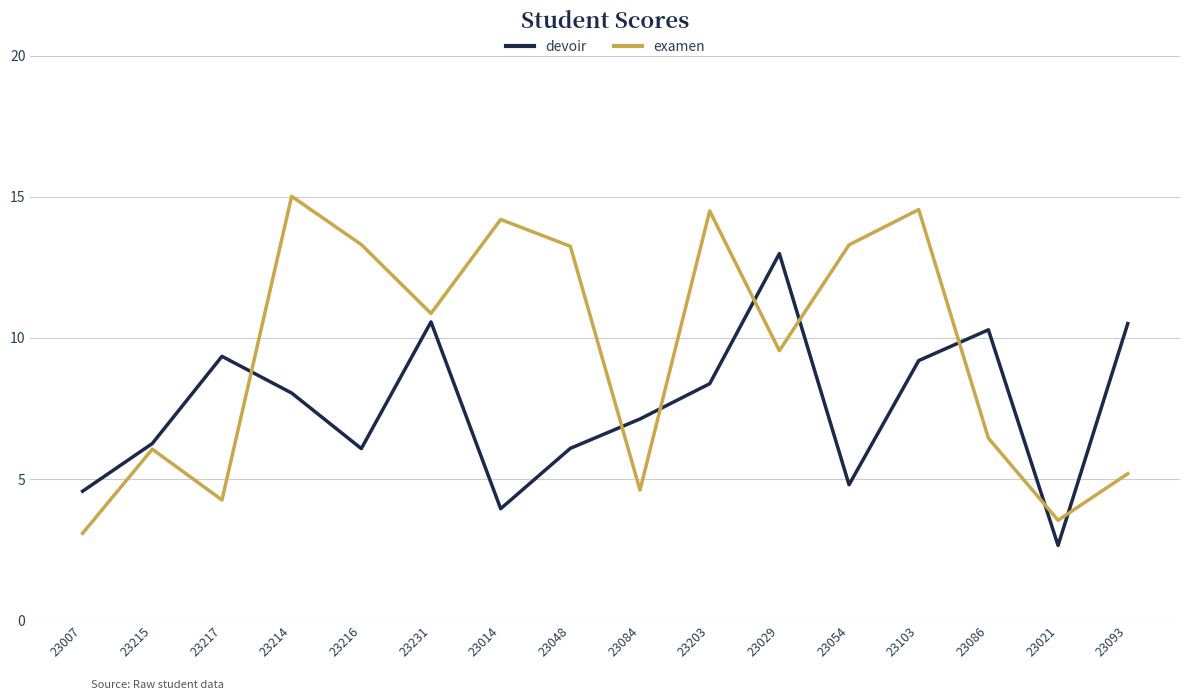

What is the approximate value of examen at 23014?

14.2